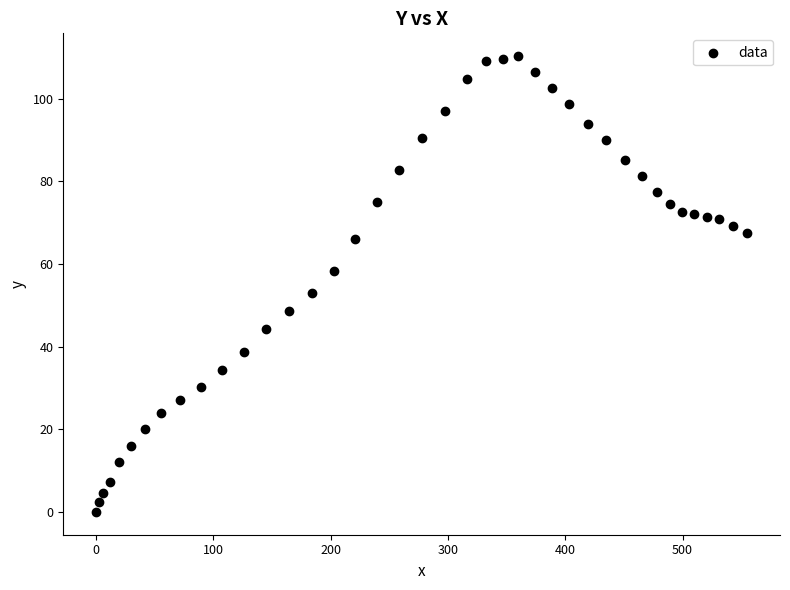

What is the range of X values (max minus min)?

555.3